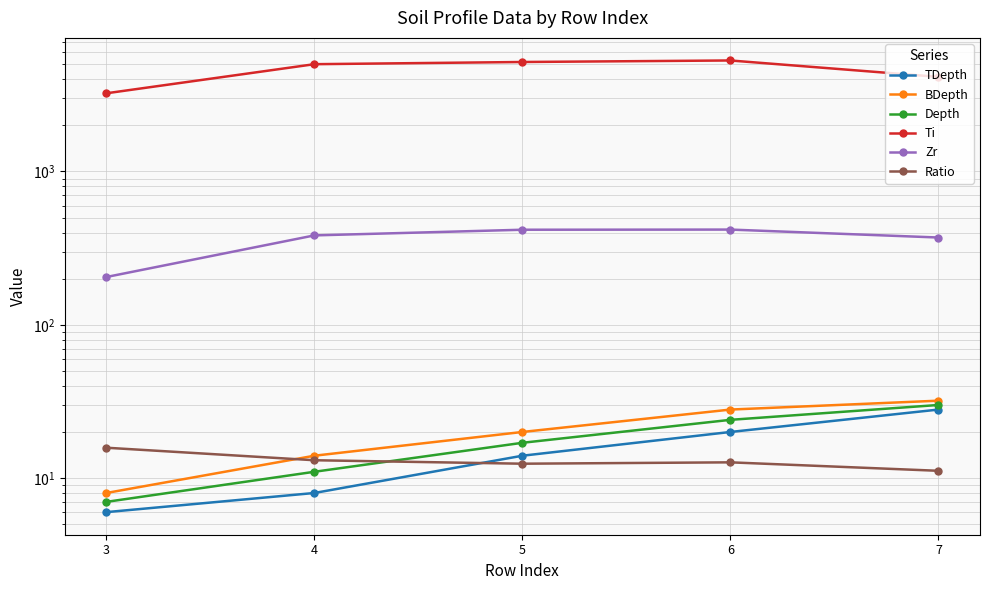

How many values in the Ti series exceed 5010?

3